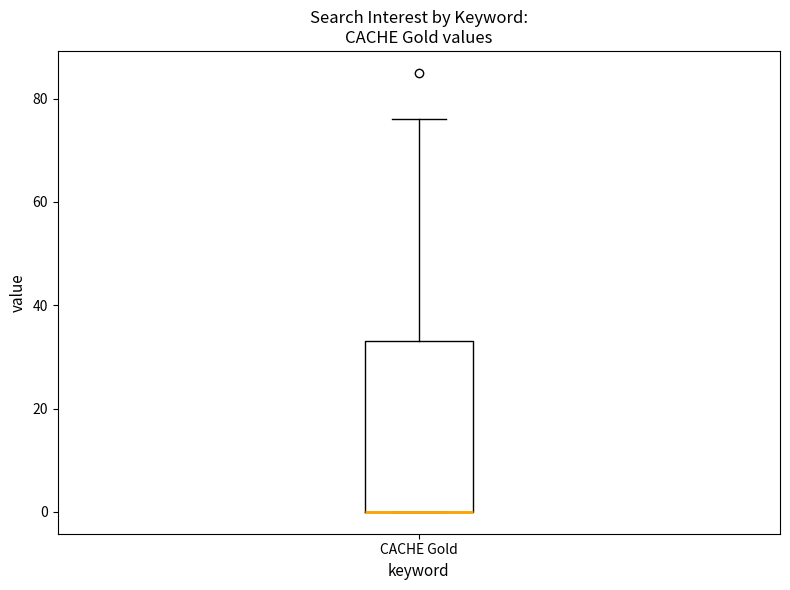

Where does the upper whisker of the box for CACHE Gold end on the y-axis? The values are not printed on the chart, so give them approximately, as read against the axis.

76